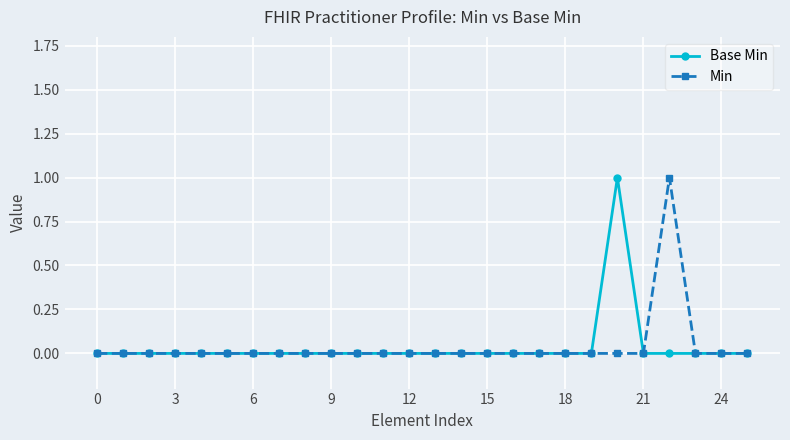

What is the maximum value shown in the chart?

1